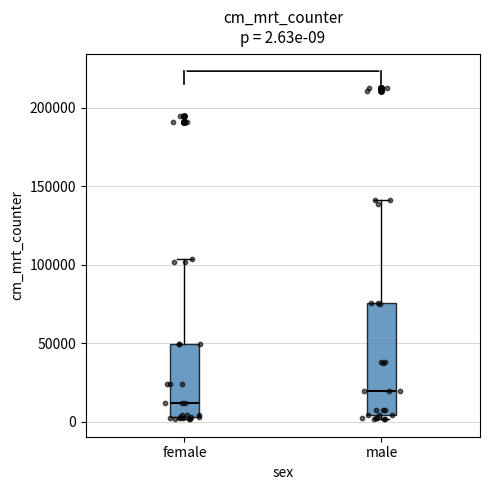

Comparing the boxes themselves (not the whiskers), which one is the tallest?

male